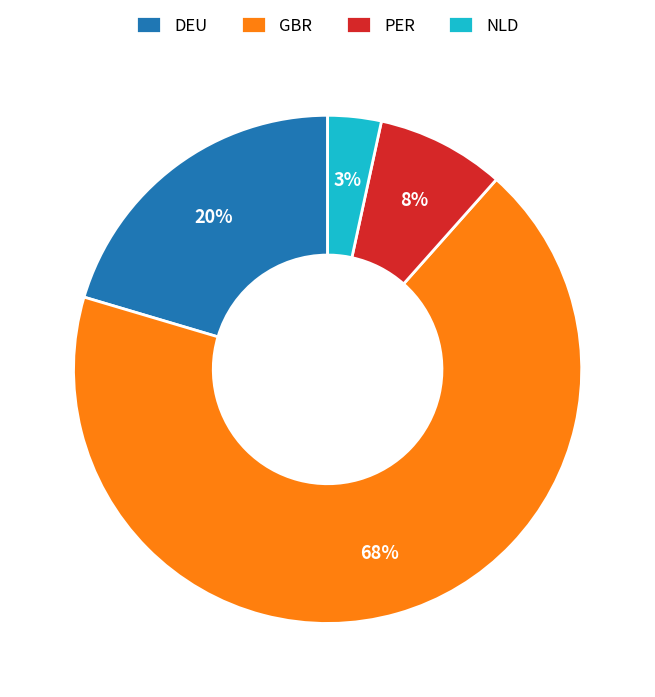

Between DEU and GBR, which is larger?

GBR